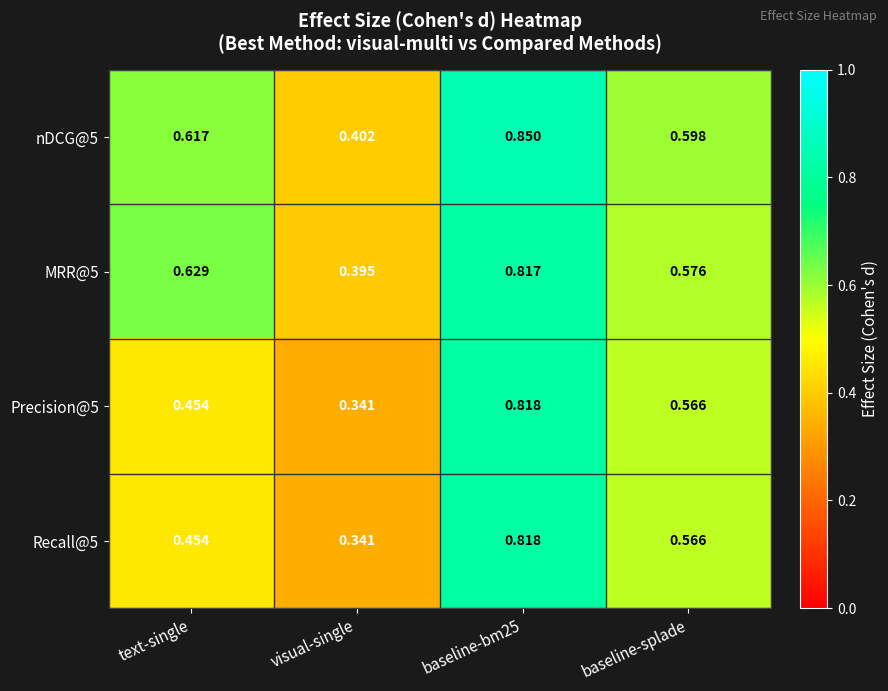

Which label corresponds to the smallest value in the chart?

visual-single